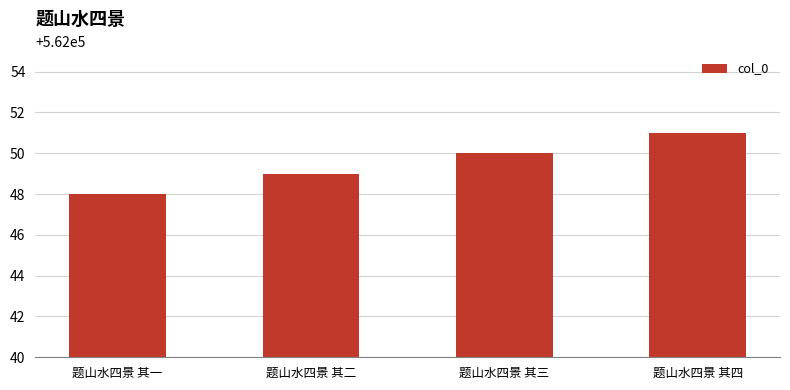

What is the sum of the values at 题山水四景 其三 and 题山水四景 其二?

1124099